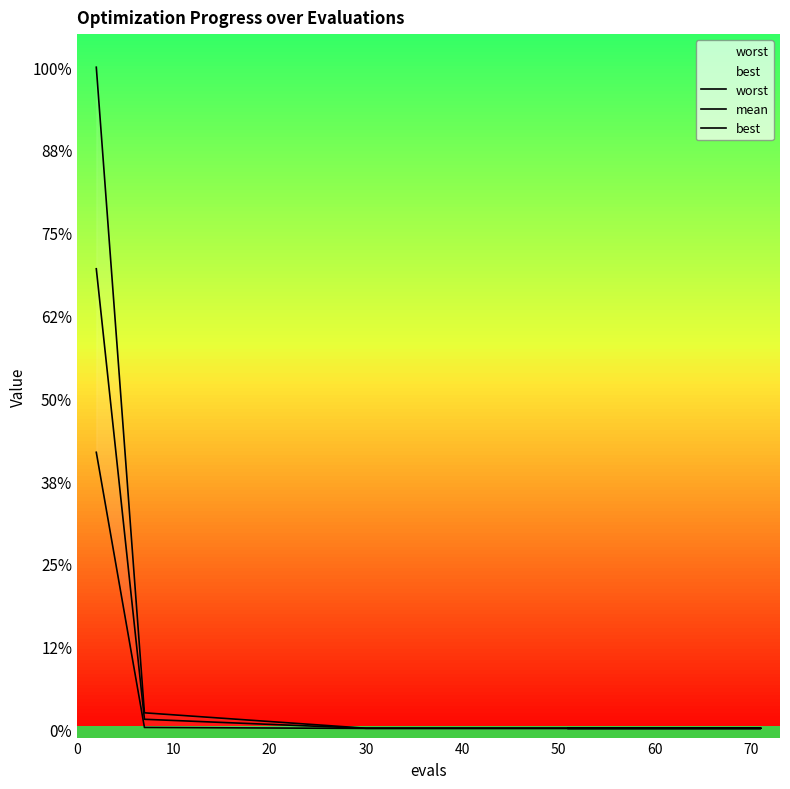

How many categories are shown in the chart?

20